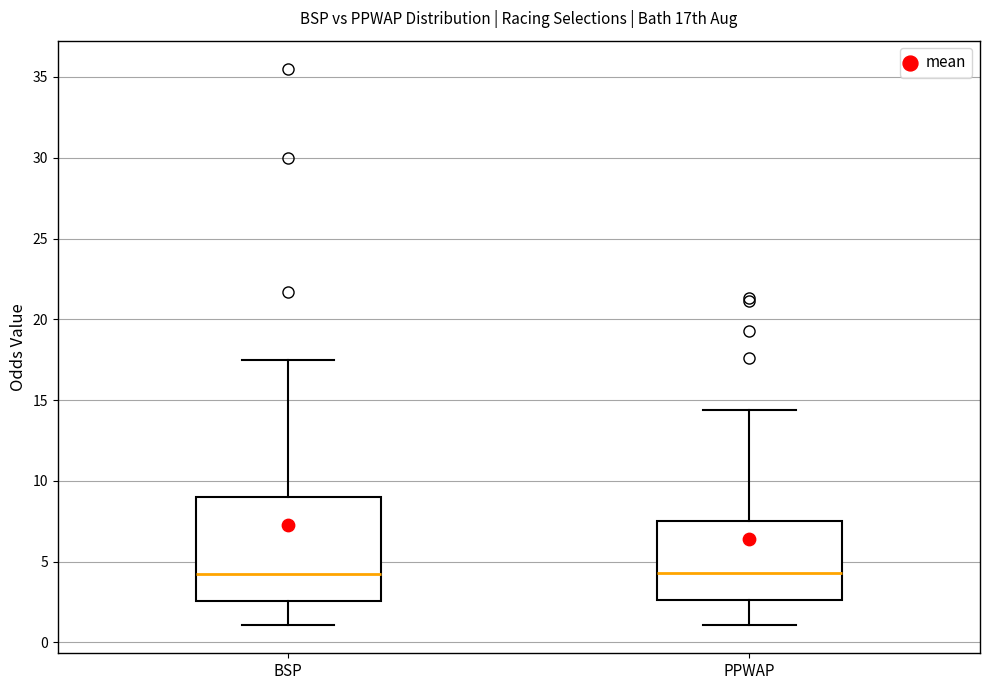

Comparing the boxes themselves (not the whiskers), which one is the tallest?

BSP